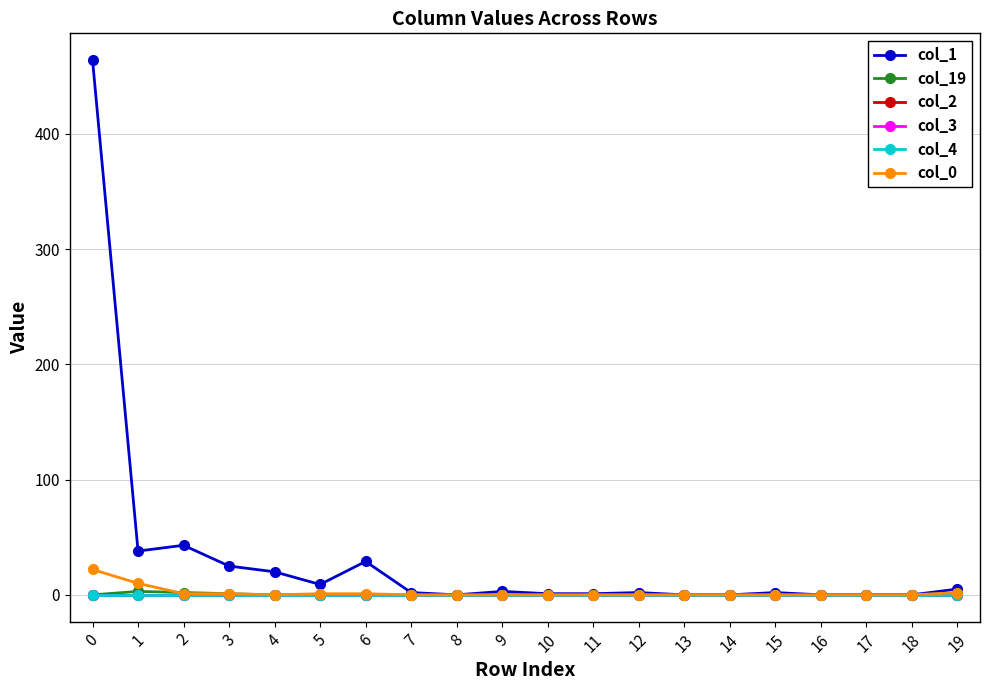

How many interior local peaks does the col_19 series have?

1